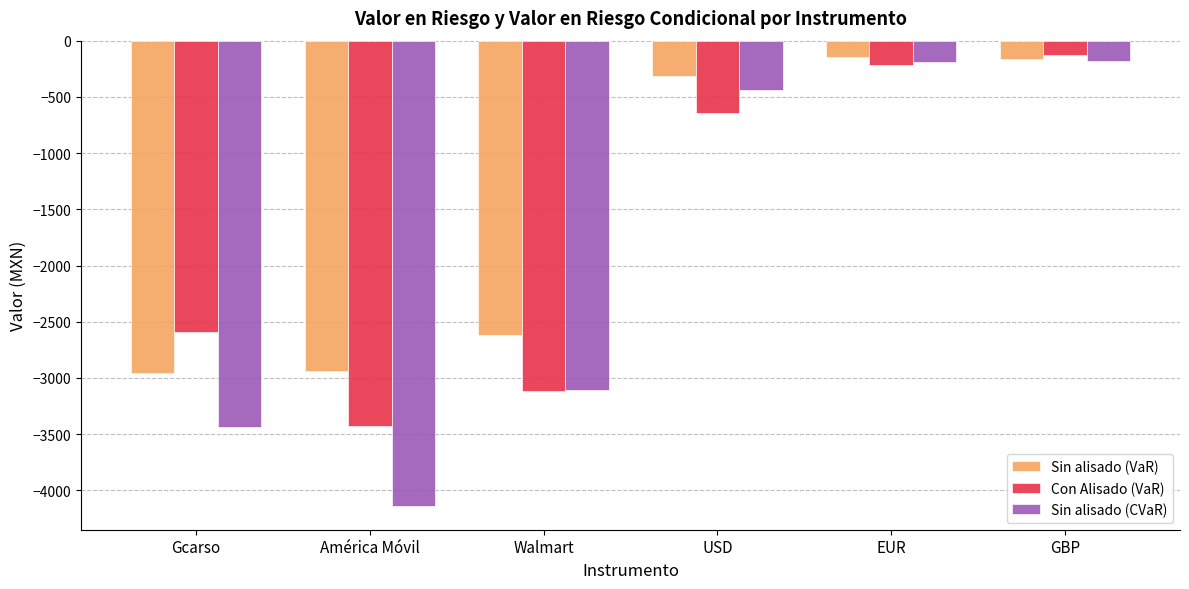

Is the value of Sin alisado (VaR) at USD greater than the value of Sin alisado (CVaR) at GBP?

No